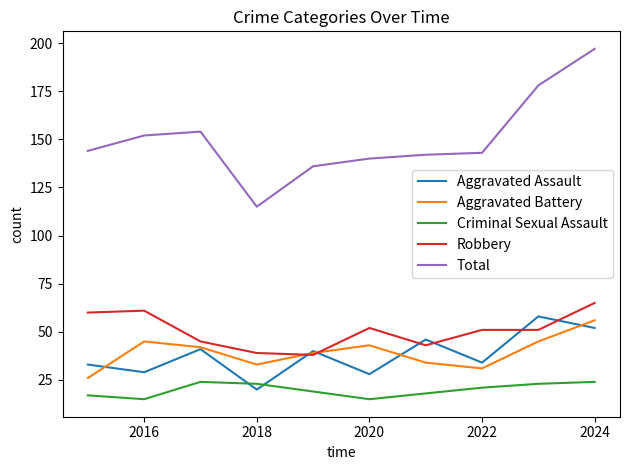

True or false: Total and Robbery cross at least once.

False